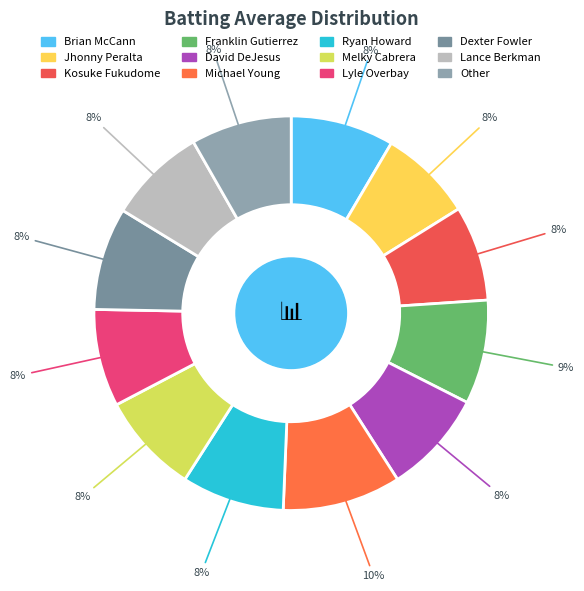

Is it true that Michael Young is 10% of the pie?

True